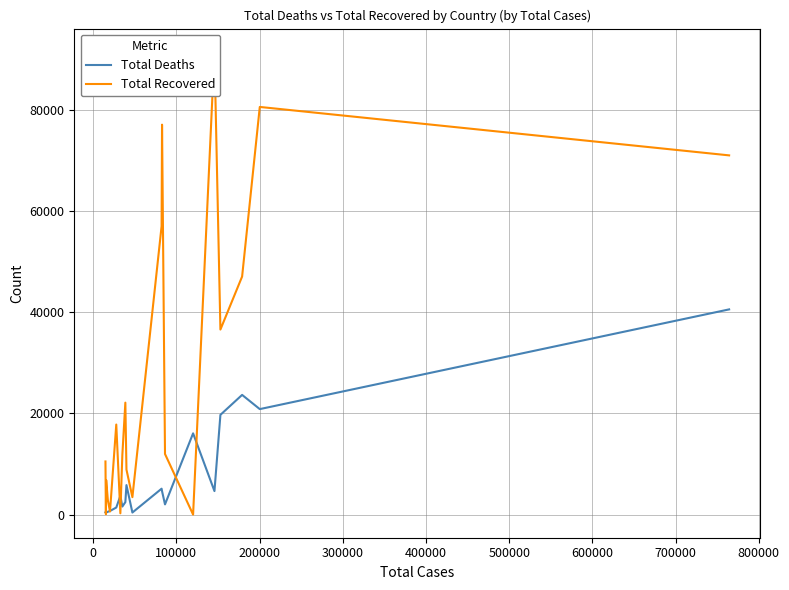

How many lines are shown in the chart?

2